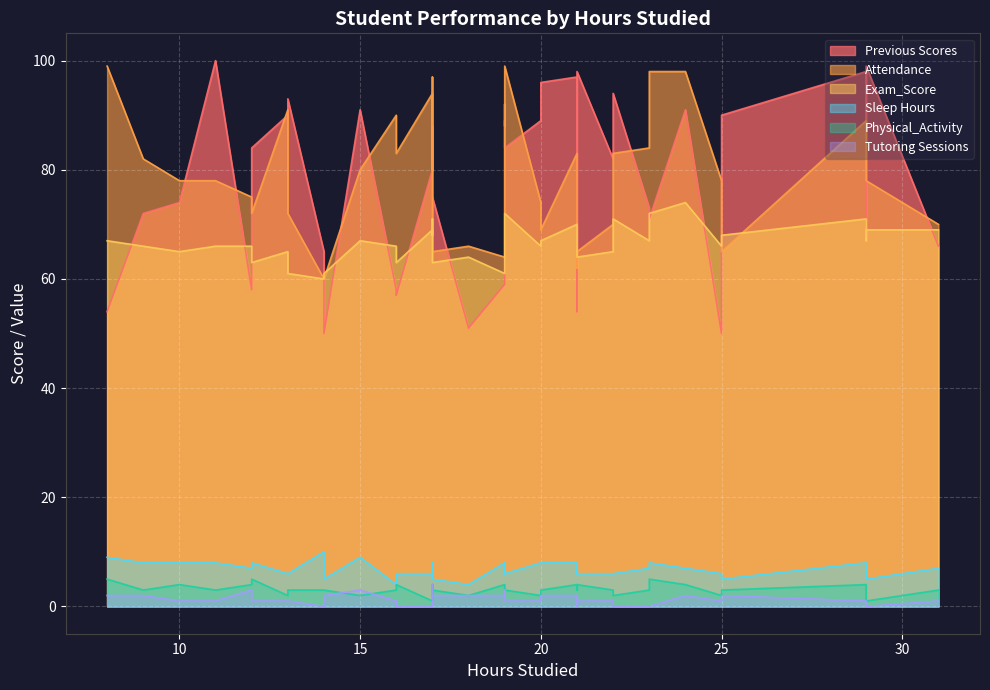

How many times do Attendance and Exam_Score cross each other?

4